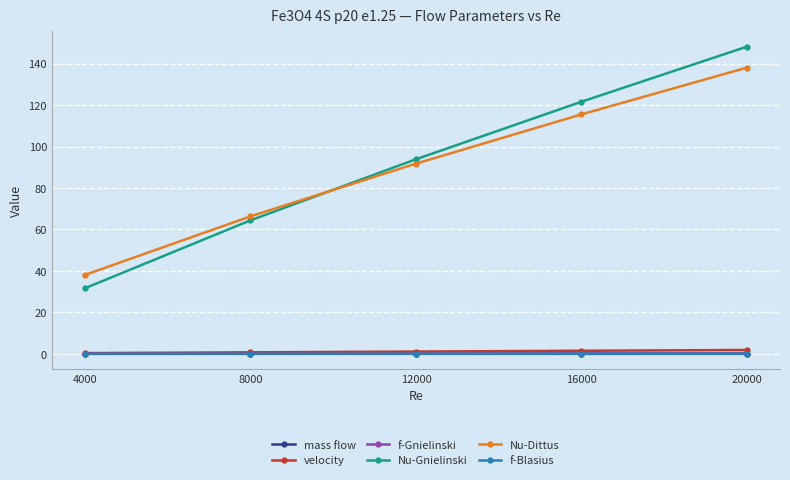

List the labels in order of Nu-Dittus value, largest first.

20000, 16000, 12000, 8000, 4000